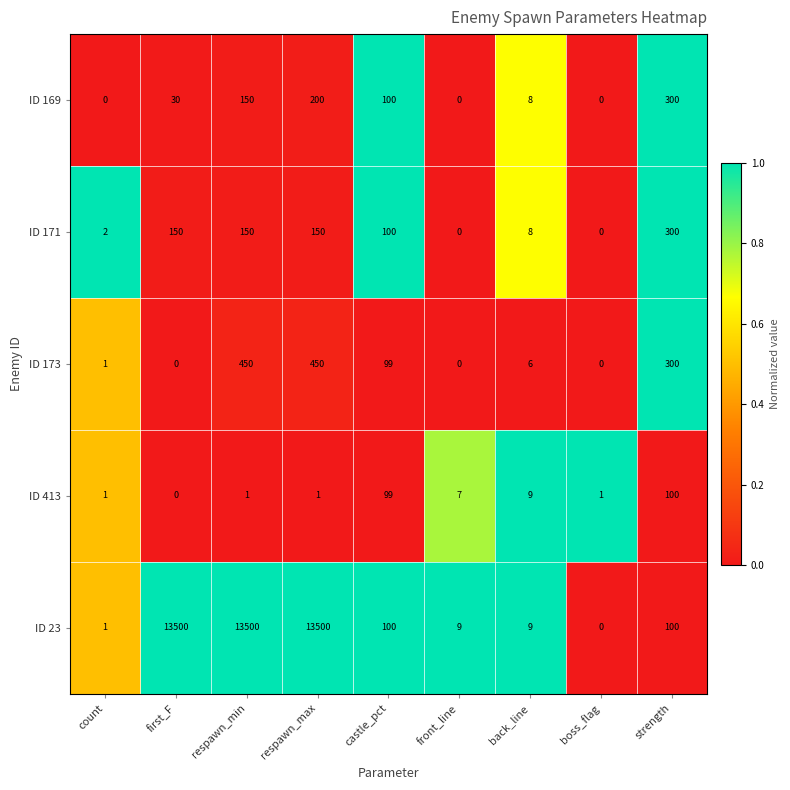

At which category is the sum across all series the highest?

respawn_max